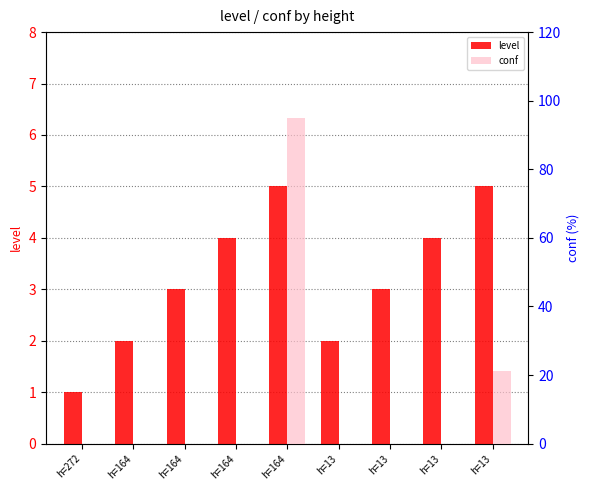

Rank the series by their average value, from highest to lowest.

conf, level